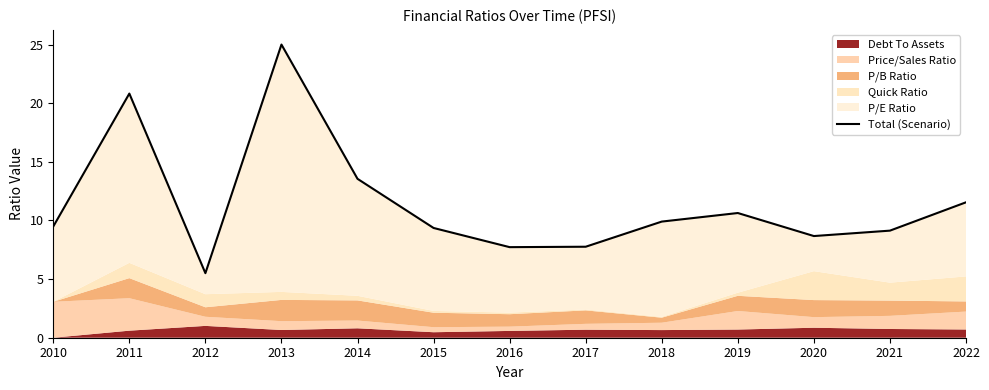

What is the approximate value at 2014?

13.6